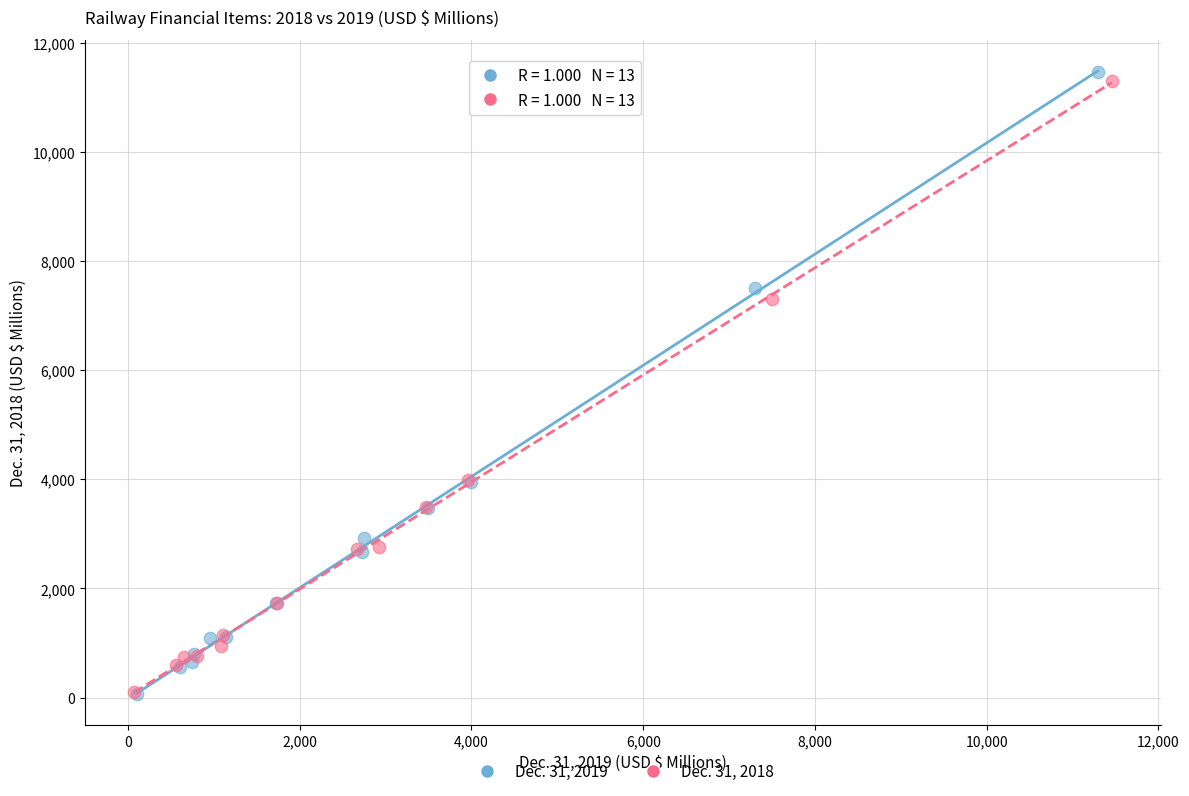

Which series has the largest Y range (max minus min)?

Dec. 31, 2019